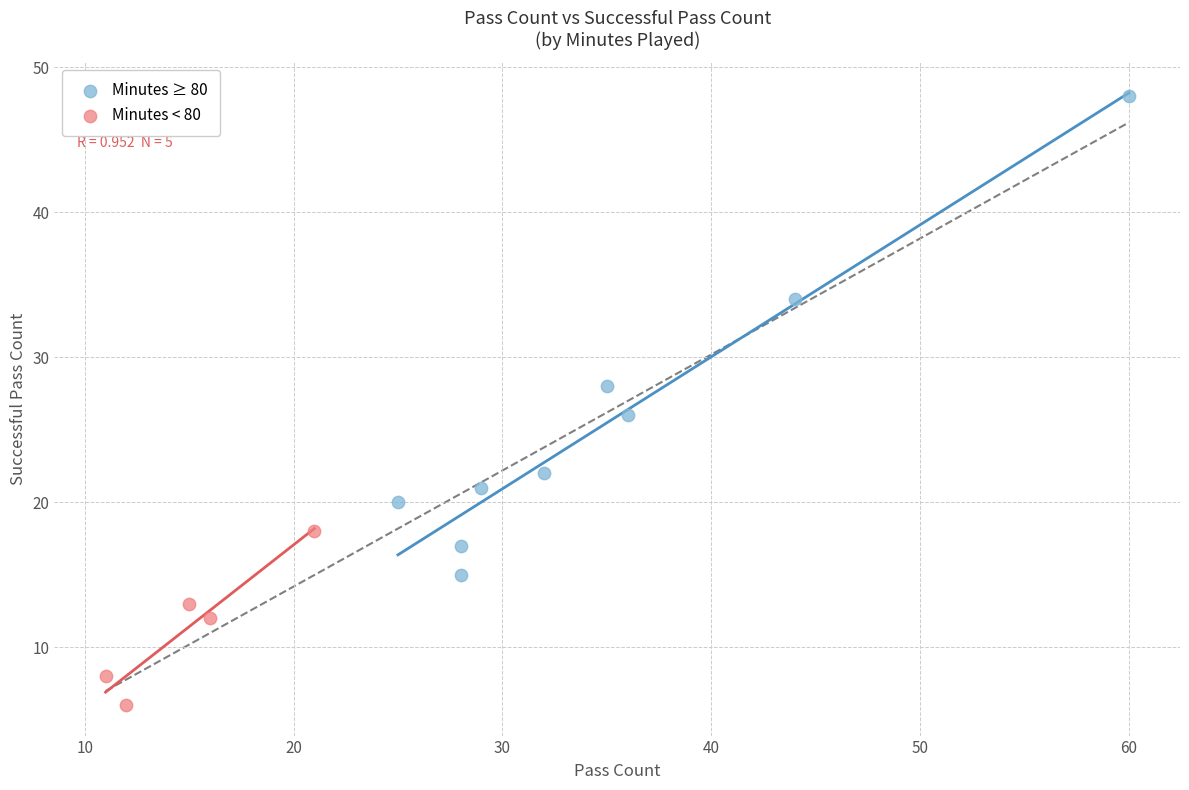

What are all the series names shown in the legend?

Minutes ≥ 80, Minutes < 80